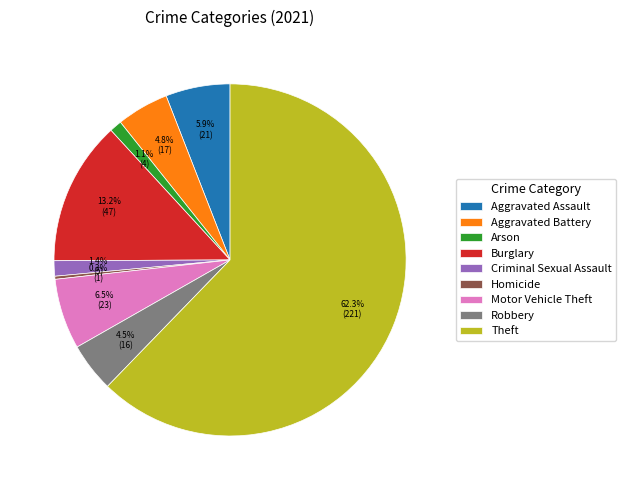

To the nearest percent, what is the combined percentage of Aggravated Battery and Burglary?

18%